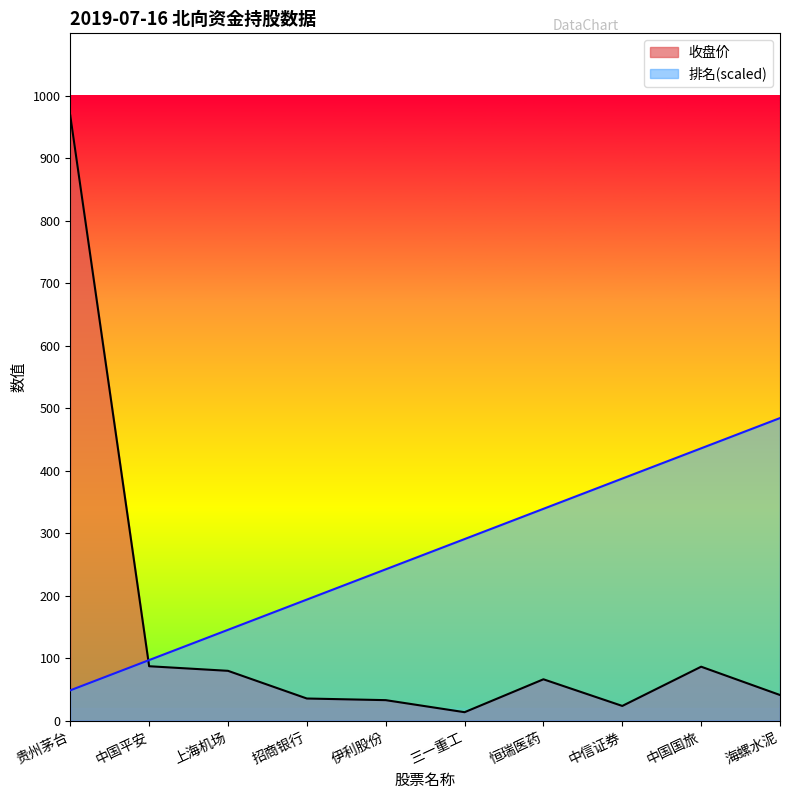

List the labels in order of 排名 value, largest first.

海螺水泥, 中国国旅, 中信证券, 恒瑞医药, 三一重工, 伊利股份, 招商银行, 上海机场, 中国平安, 贵州茅台